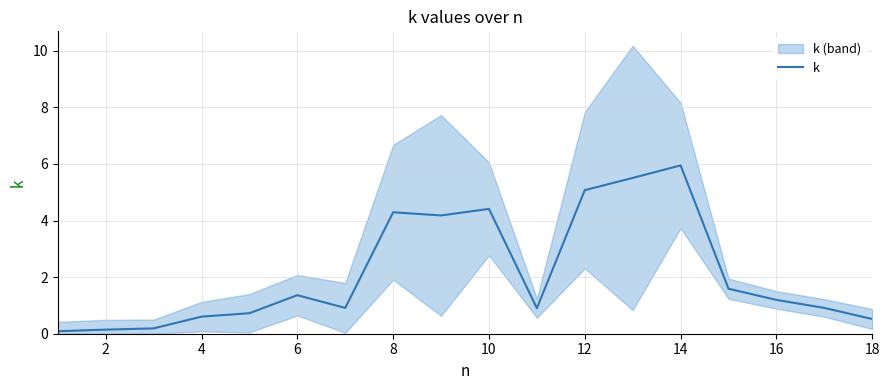

Which category has the highest value in the k series?

14